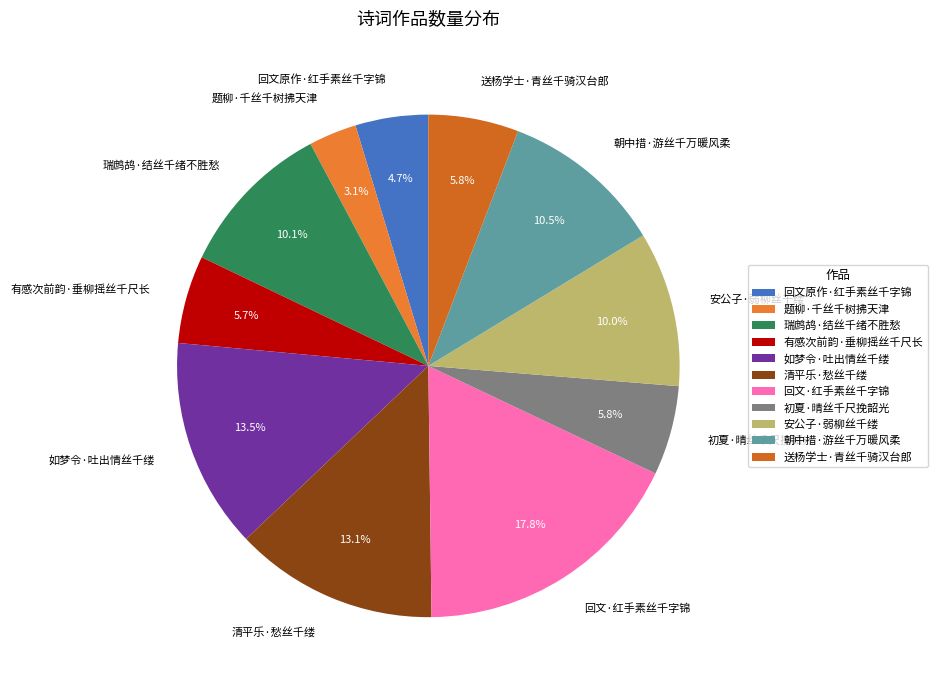

Which has a higher value, 题柳·千丝千树拂天津 or 清平乐·愁丝千缕?

清平乐·愁丝千缕